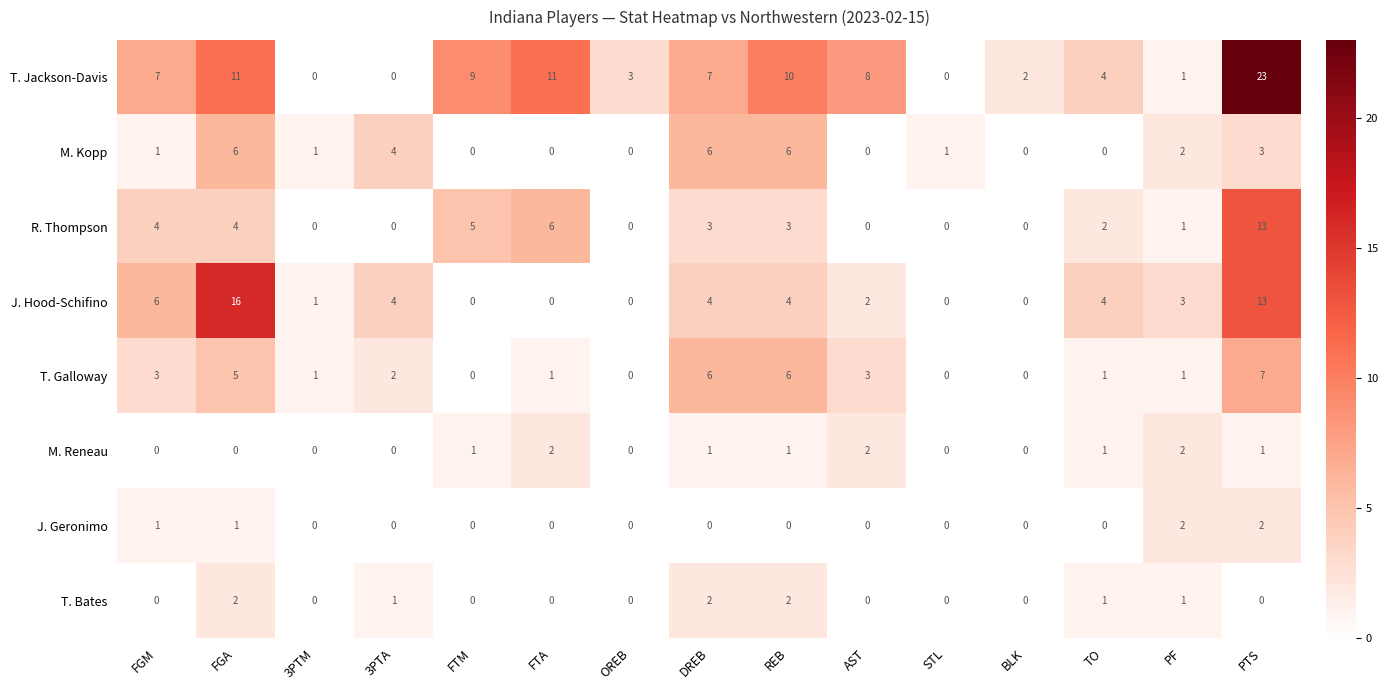

Between FGM and REB, which series saw the biggest shift?

M. Kopp